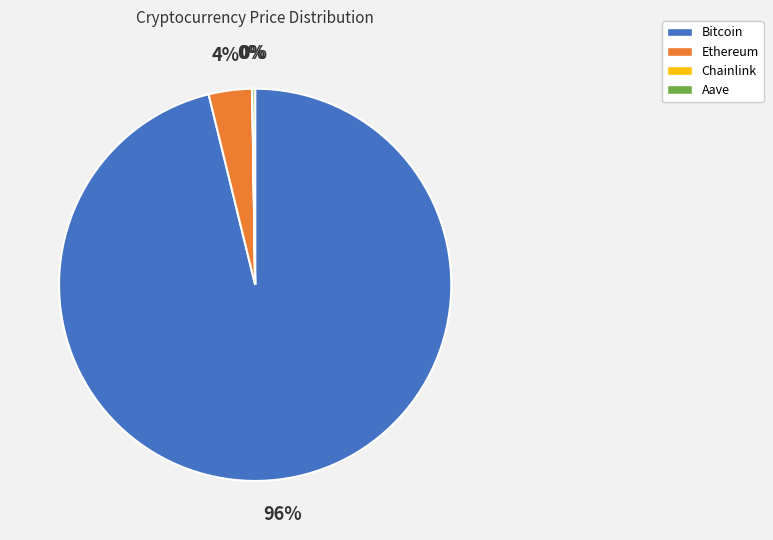

True or false: Ethereum accounts for 4% of the total.

True